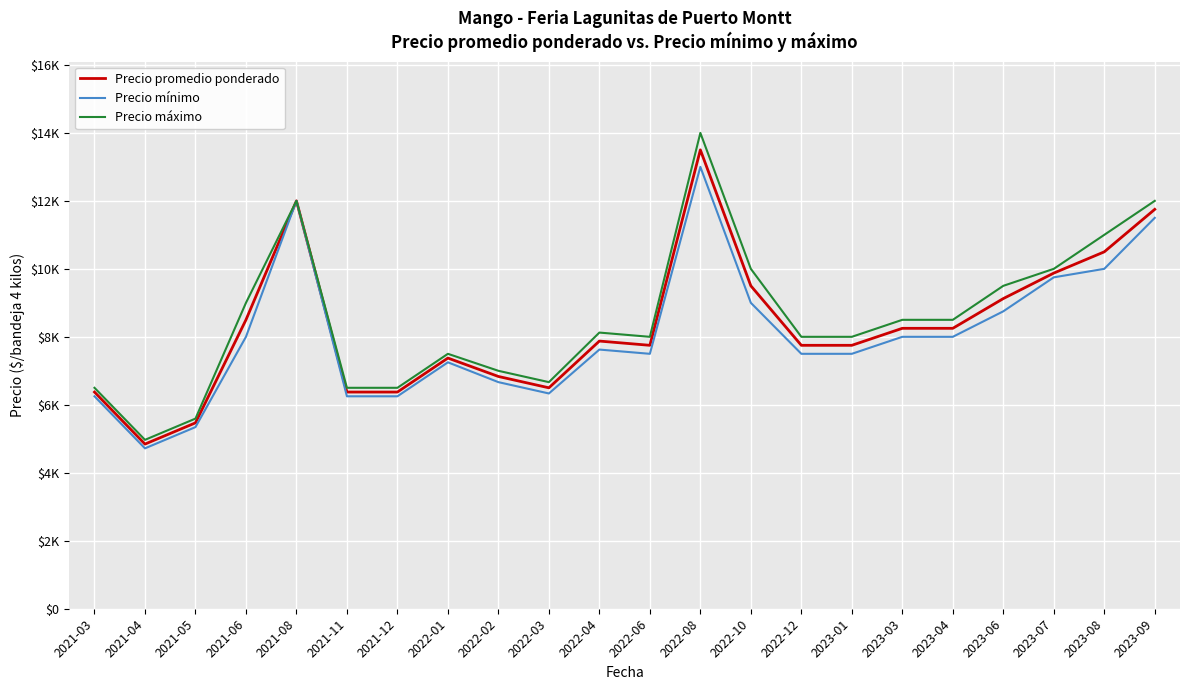

Where is Precio máximo nearest to the value 9484?

2023-06